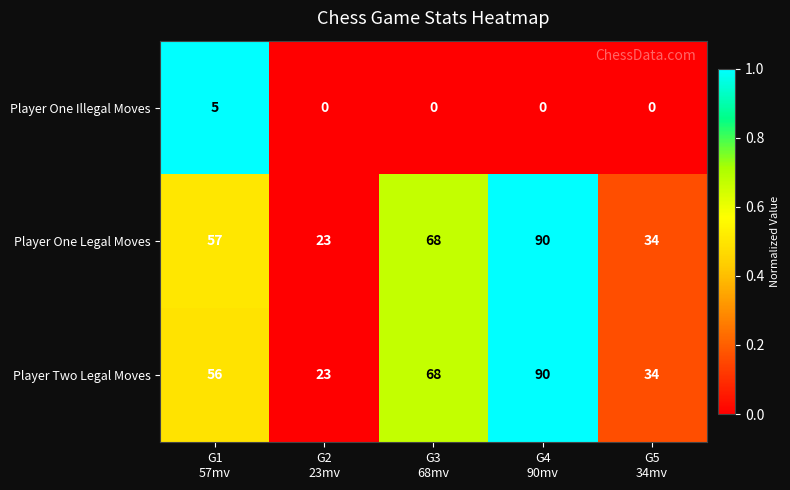

What is the greatest value displayed?

90